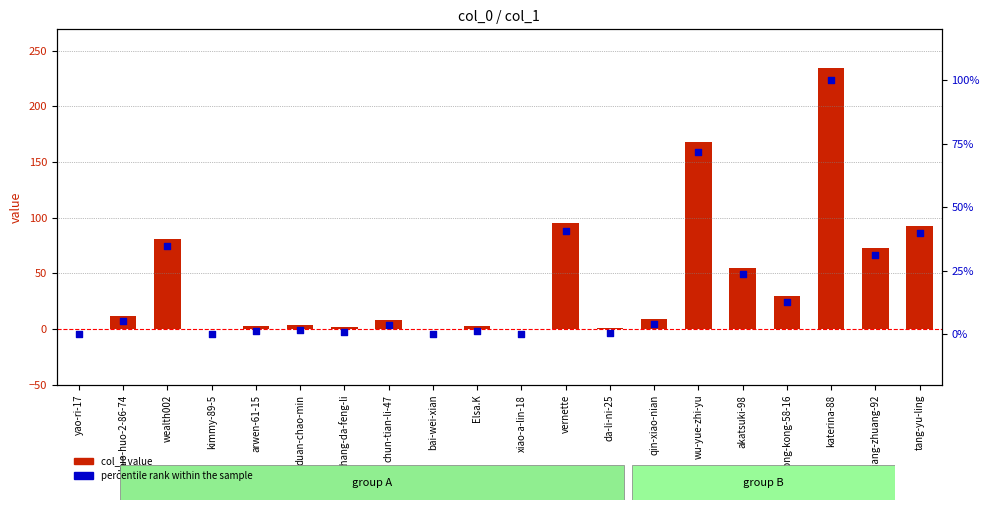

Which series reaches the minimum Y coordinate?

col_1 value